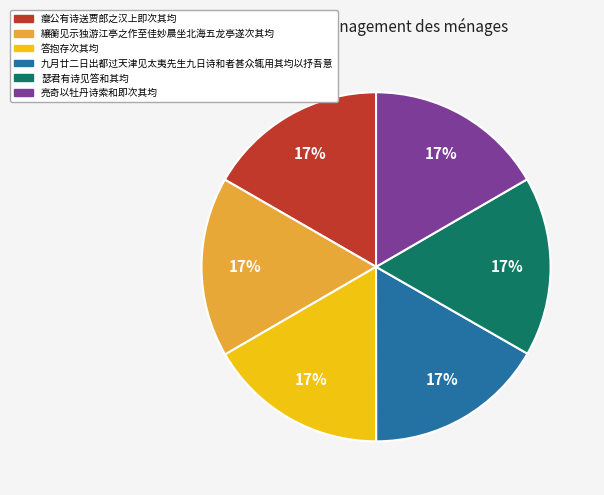

Is it true that 九月廿二日出都过天津见太夷先生九日诗和者甚众辄用其均以抒吾意 is 17% of the pie?

True